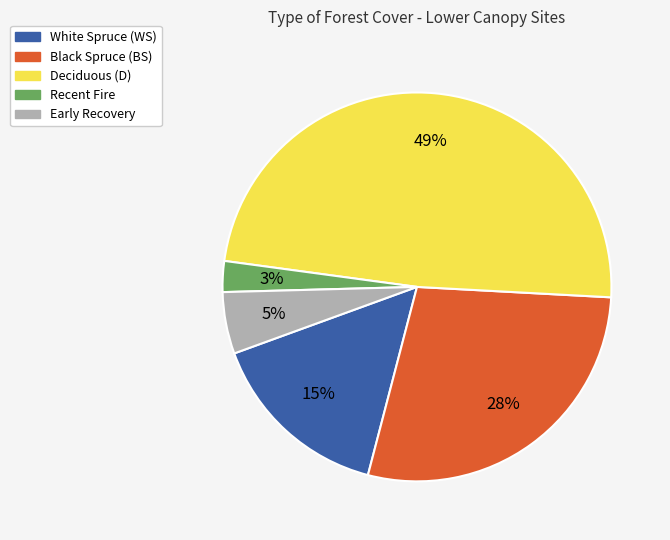

Is there any slice that represents more than half of the pie?

No